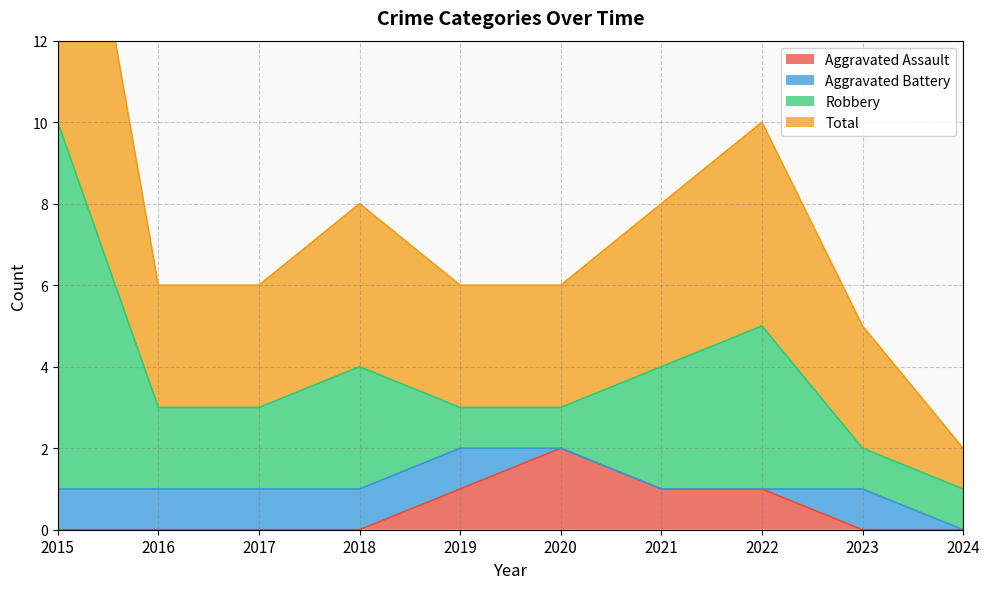

The value of Aggravated Assault at 2016 is 0. True or false?

True